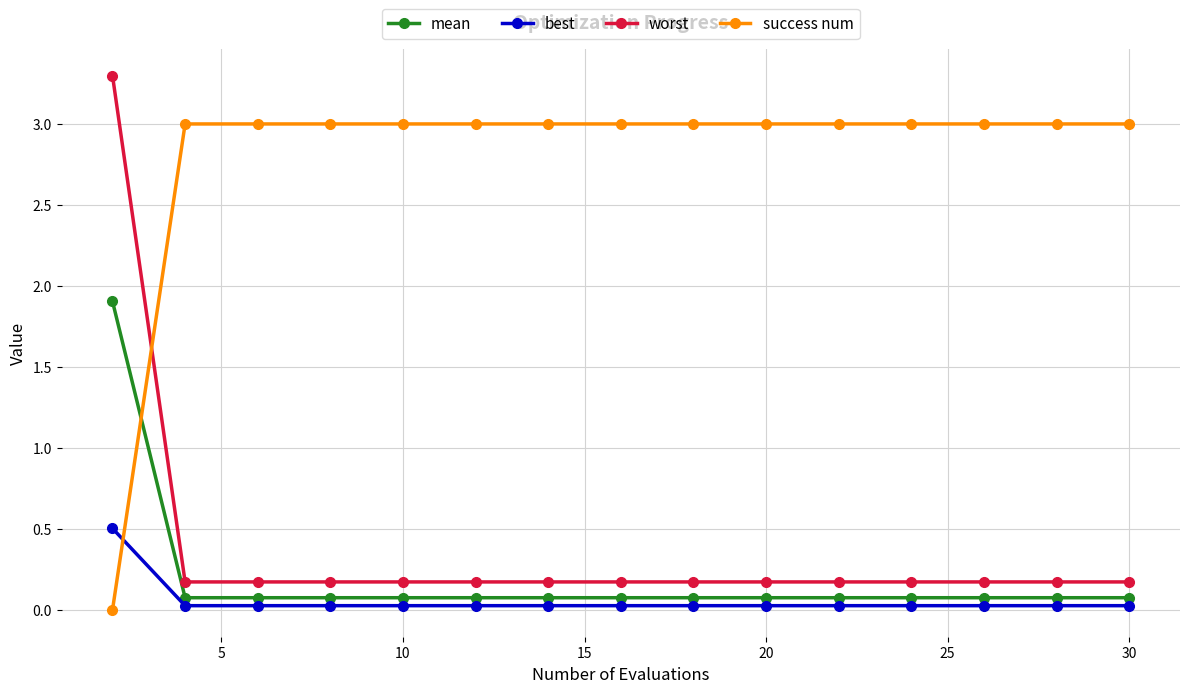

At how many categories does at least one series exceed 1?

15